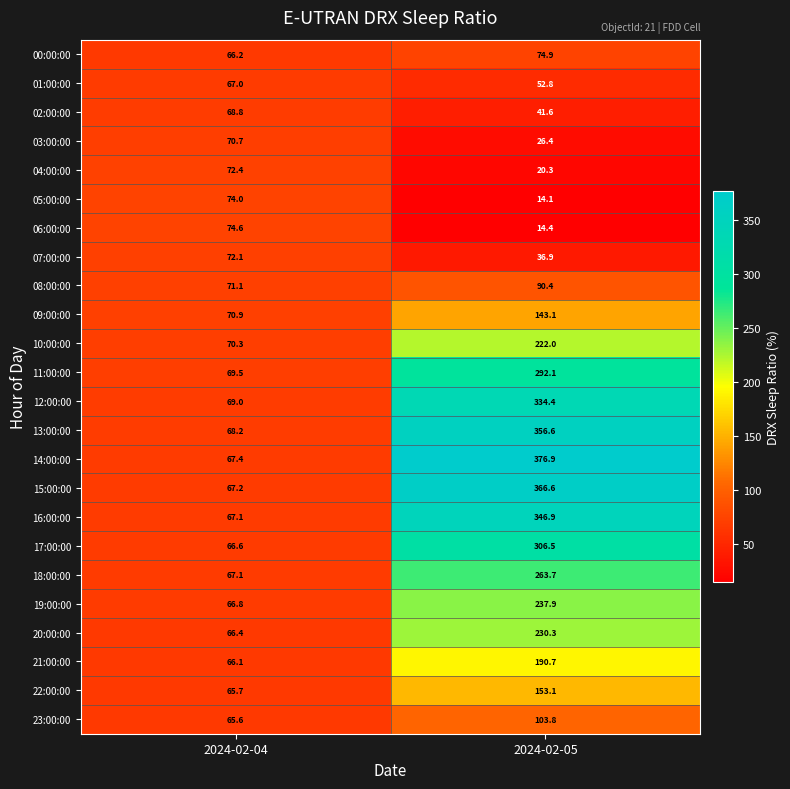

Which series changed the most between 2024-02-04 and 2024-02-05?

14:00:00